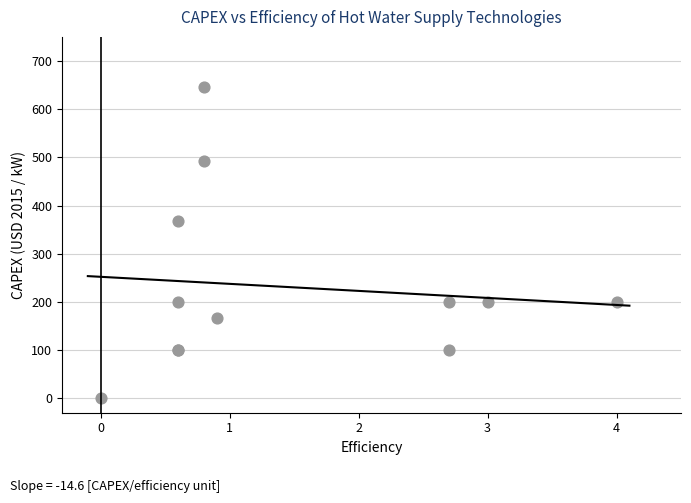

What Y value in the scatter plot is closest to 322?

367